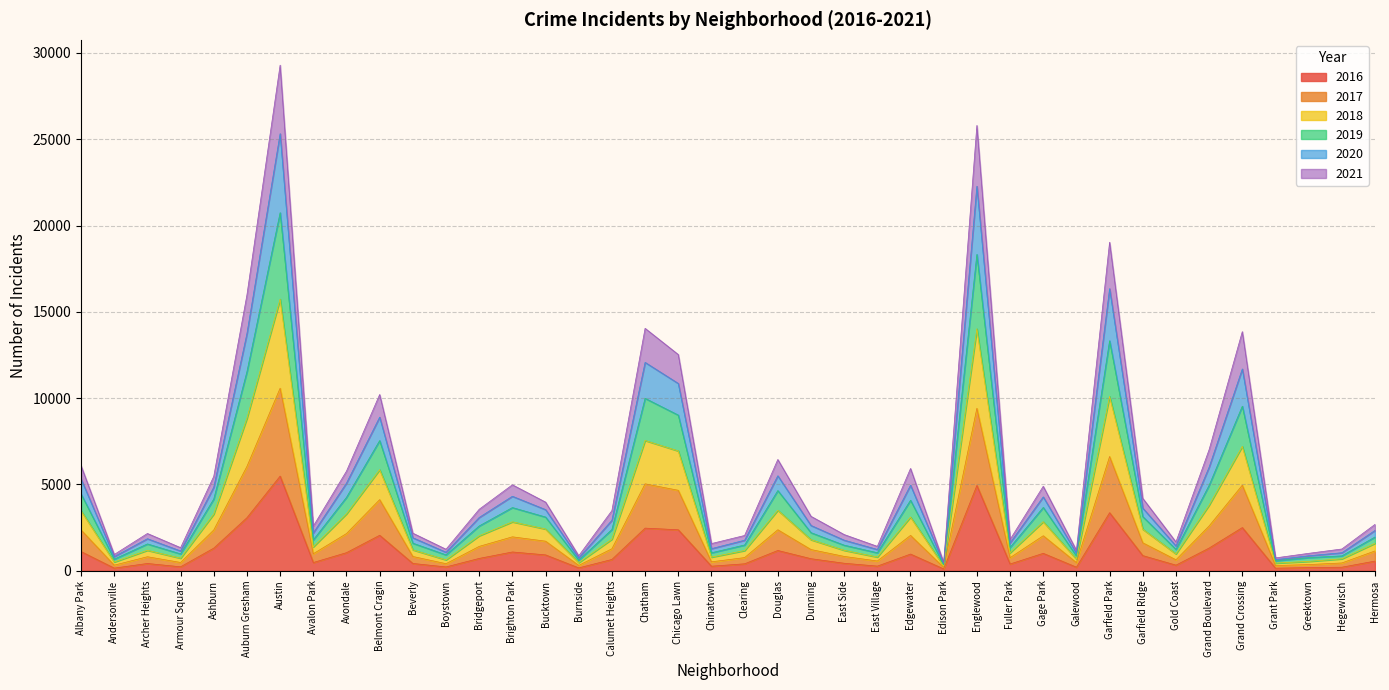

At Grand Crossing, list the series in order from largest to smallest.

2019, 2021, 2018, 2020, 2017, 2016